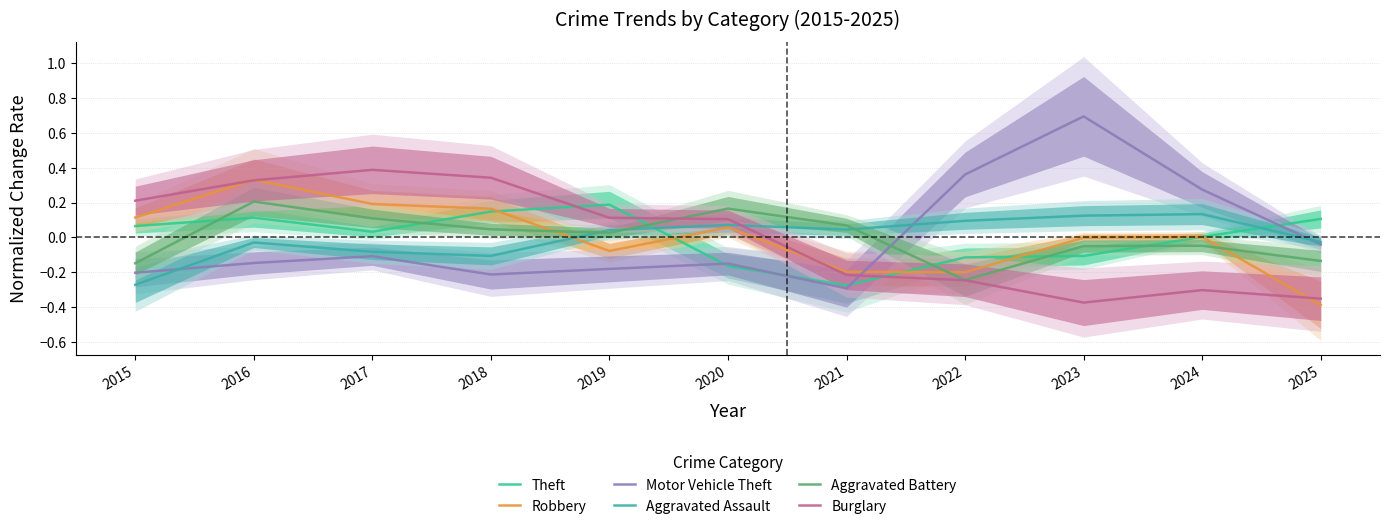

Is the value of Aggravated Battery at 2021 greater than the value of Burglary at 2017?

No